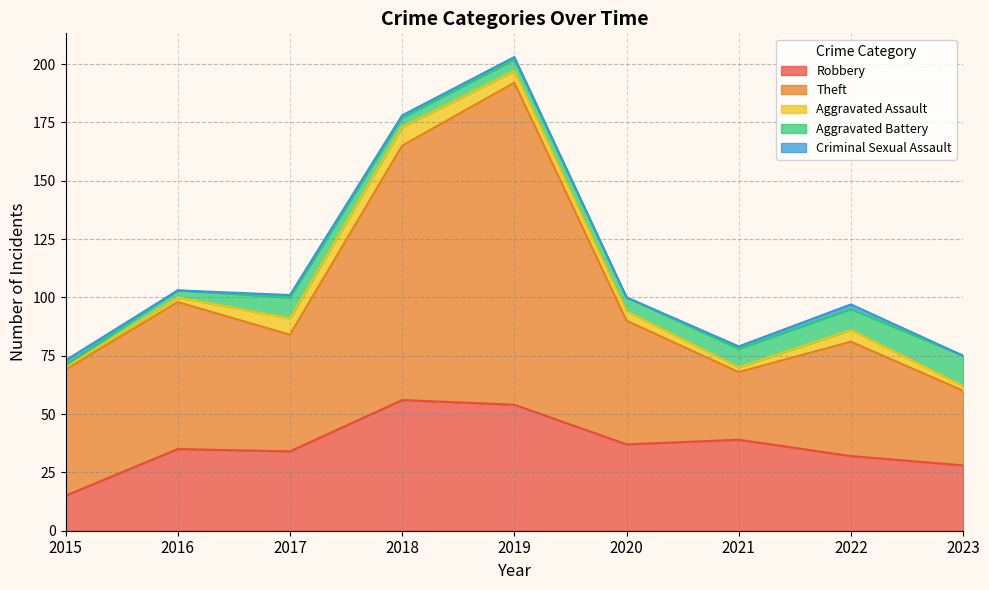

Reading left to right, what are all the values shown in this chart?

Robbery: 2015=15	2016=35	2017=34	2018=56	2019=54	2020=37	2021=39	2022=32	2023=28
Theft: 2015=54	2016=63	2017=50	2018=109	2019=138	2020=53	2021=29	2022=49	2023=32
Aggravated Assault: 2015=1	2016=2	2017=7	2018=8	2019=5	2020=4	2021=2	2022=5	2023=2
Aggravated Battery: 2015=1	2016=3	2017=9	2018=4	2019=5	2020=6	2021=8	2022=9	2023=13
Criminal Sexual Assault: 2015=2	2016=0	2017=1	2018=1	2019=1	2020=0	2021=1	2022=2	2023=0